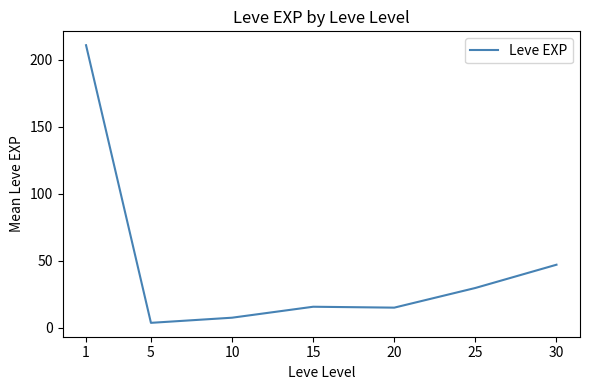

The chart shows a value of 23.3 at 20. True or false?

False